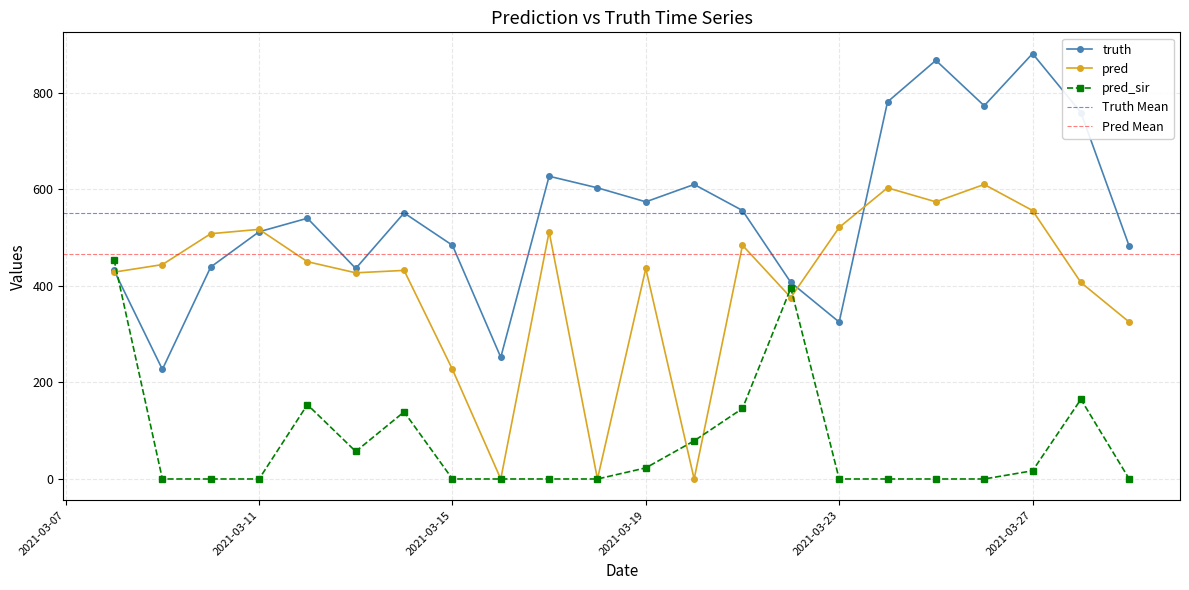

At which category does pred reach its first local peak?

2021-03-11